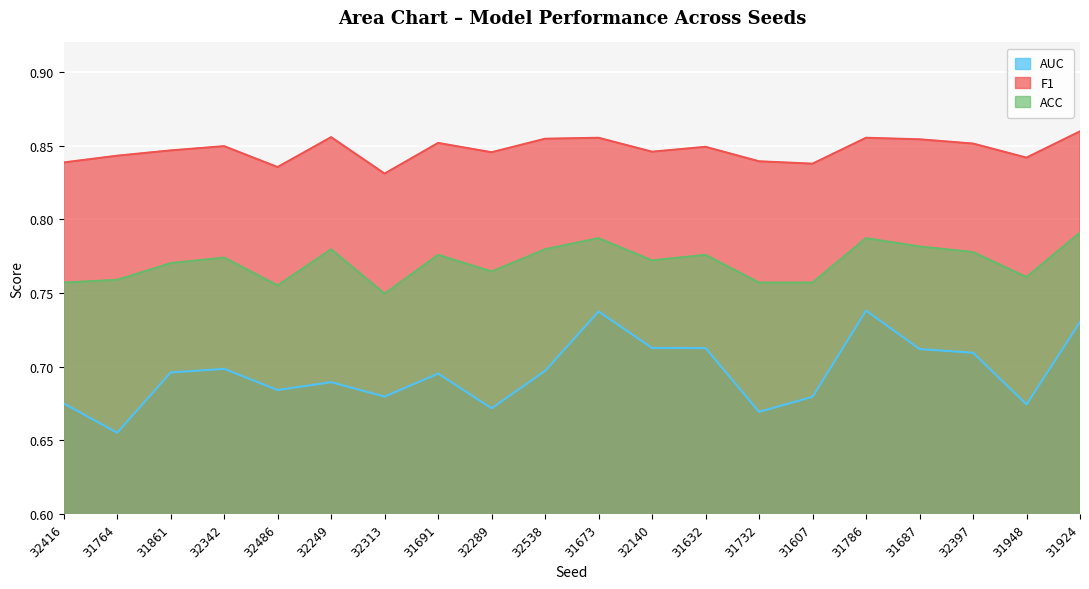

True or false: AUC and F1 cross at least once.

False